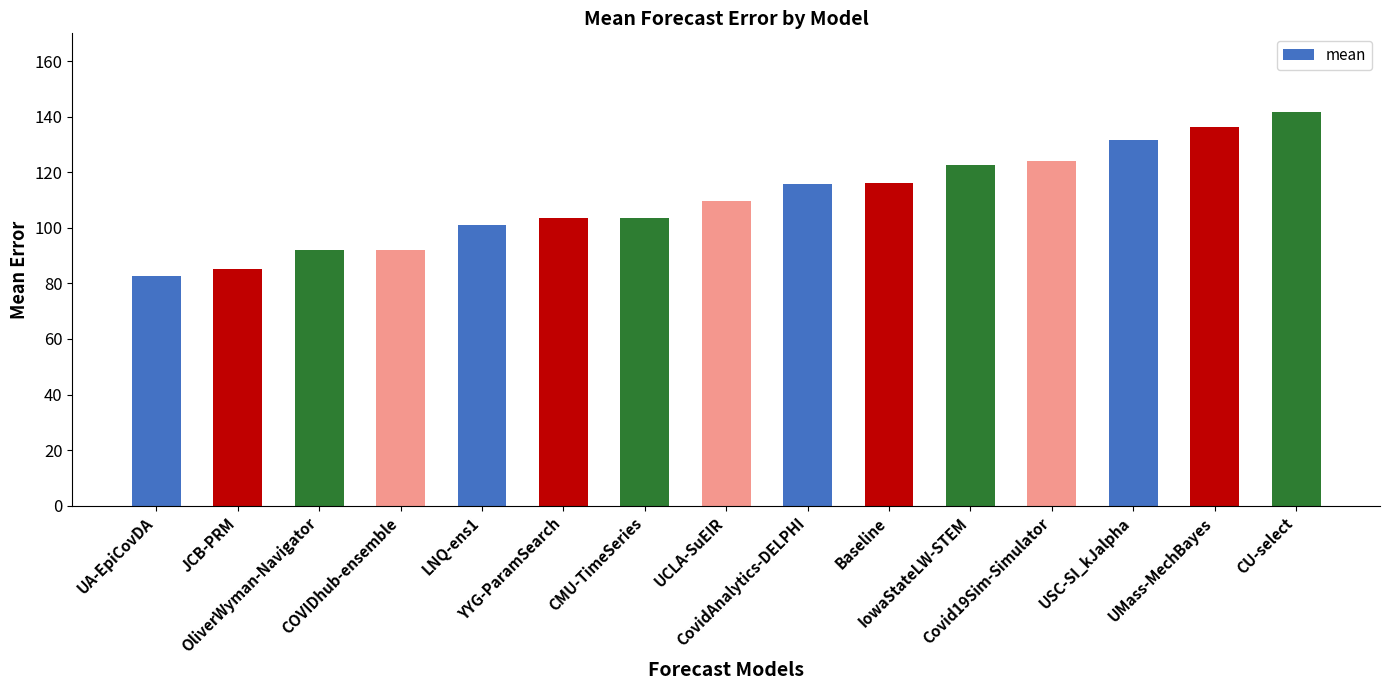

What is the value of the 6th bar from the left?

103.6